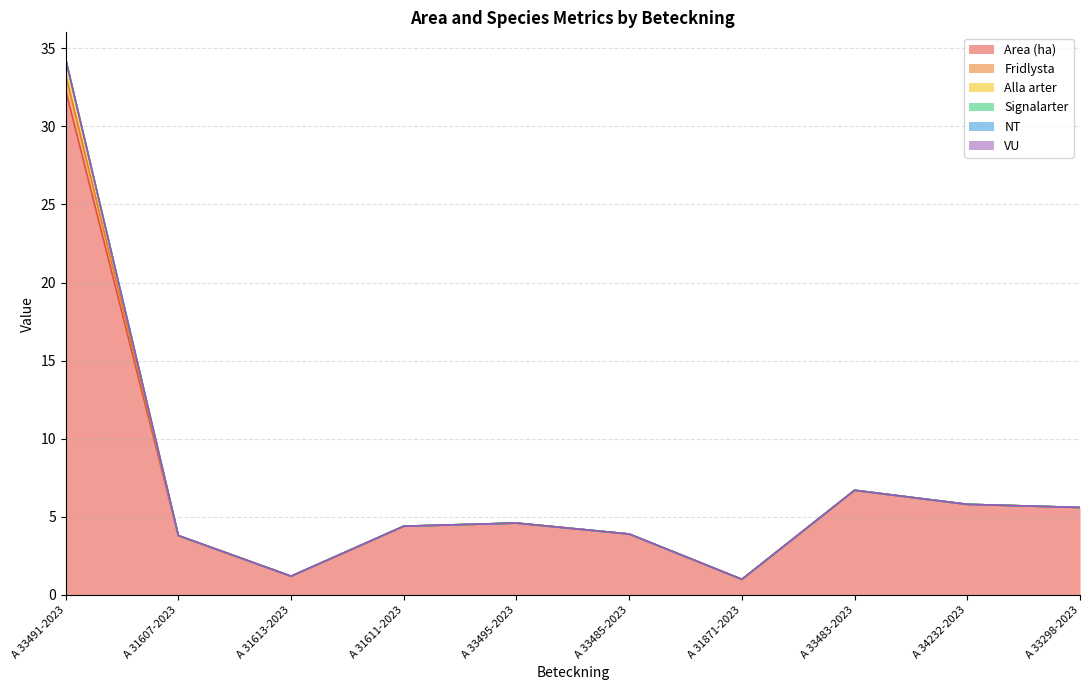

How many data points in Area (ha) are above 4?

6